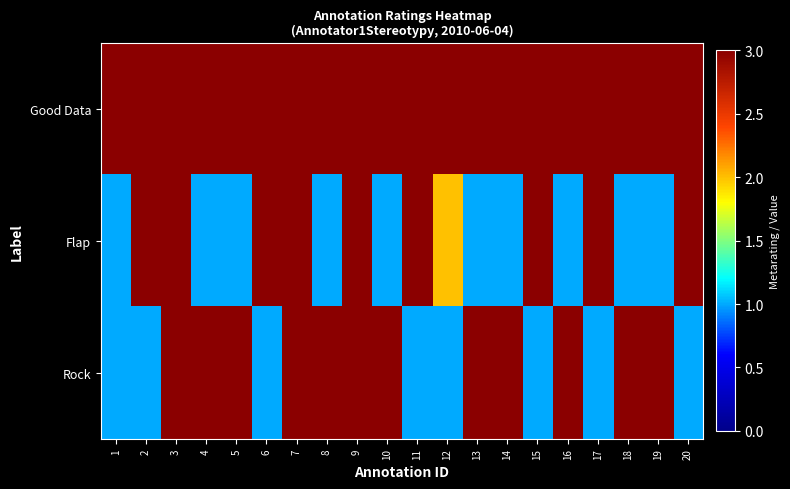

What is the maximum value shown in the chart?

3